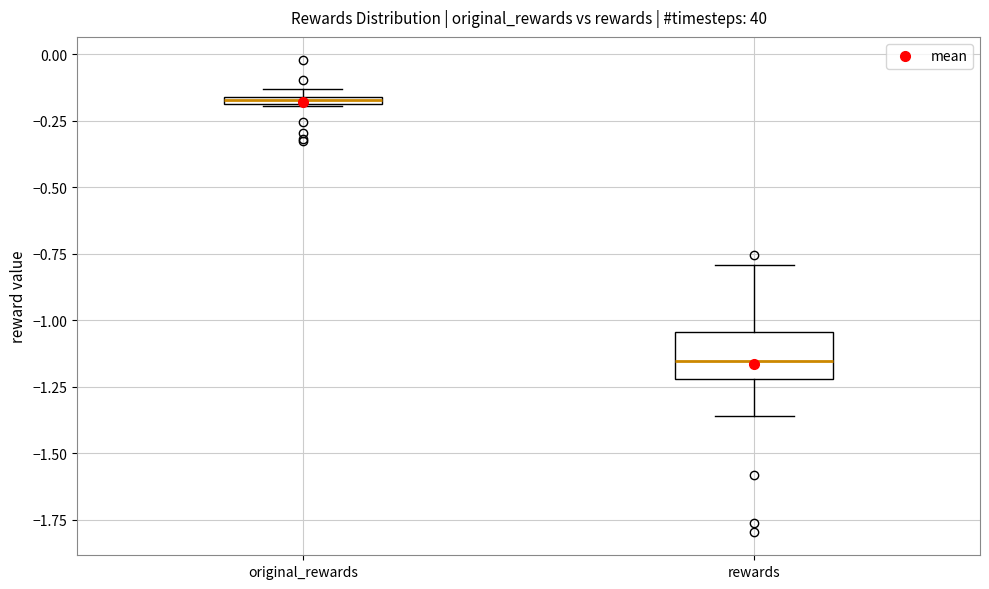

Where is the lower edge of the box for original_rewards on the y-axis? The values are not printed on the chart, so give them approximately, as read against the axis.

-0.20